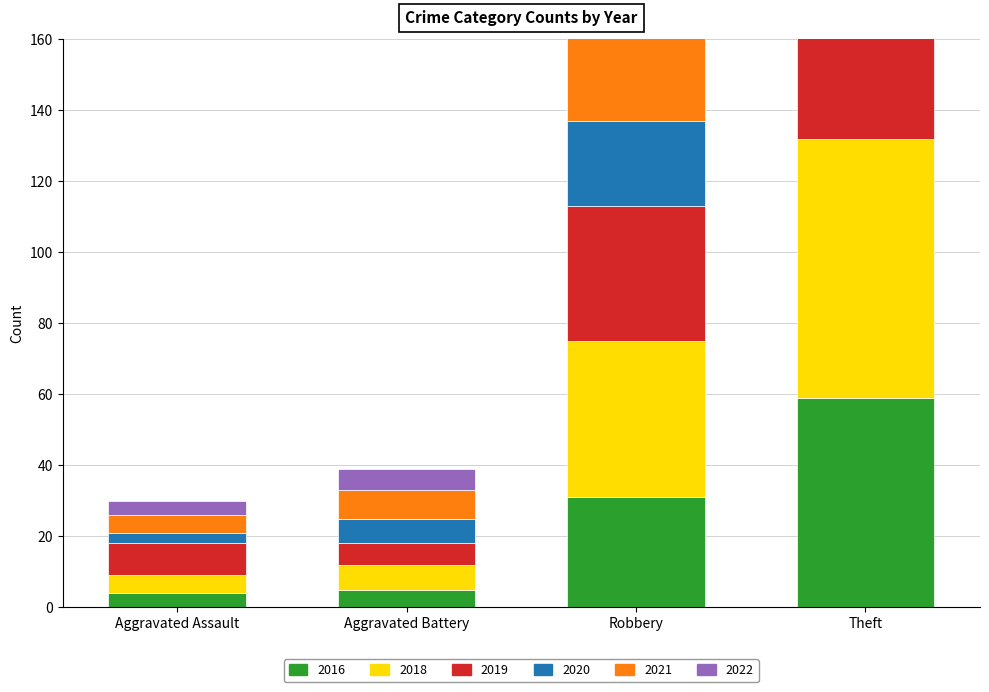

Where is 2020 nearest to the value 30?

Robbery